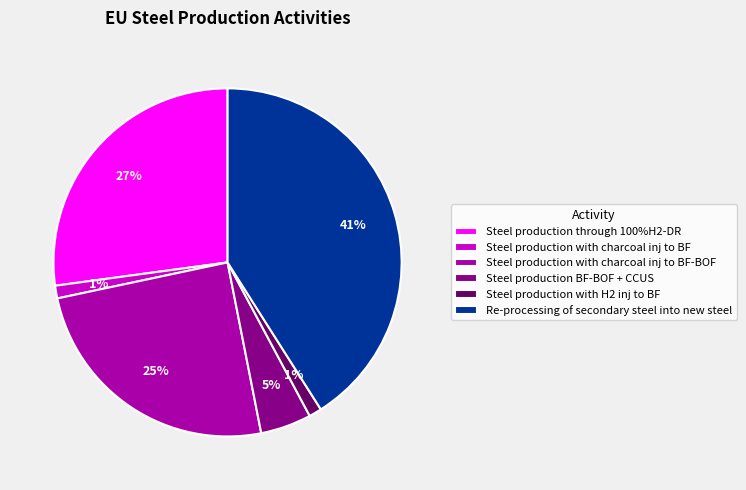

To the nearest percent, what is the average slice percentage?

17%